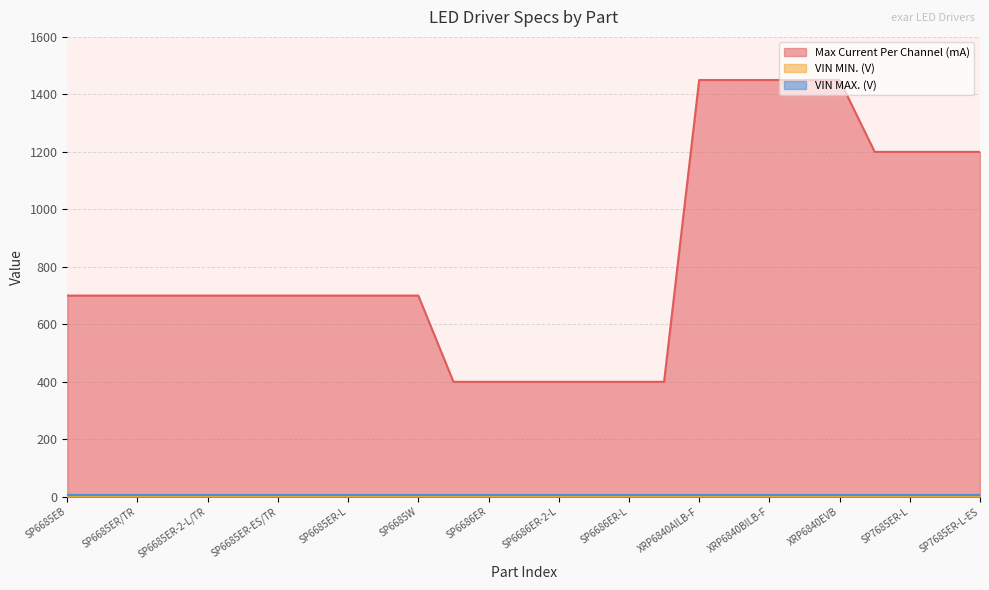

Rank the series by their maximum value, from highest to lowest.

Max Current Per Channel (mA), VIN MAX. (V), VIN MIN. (V)